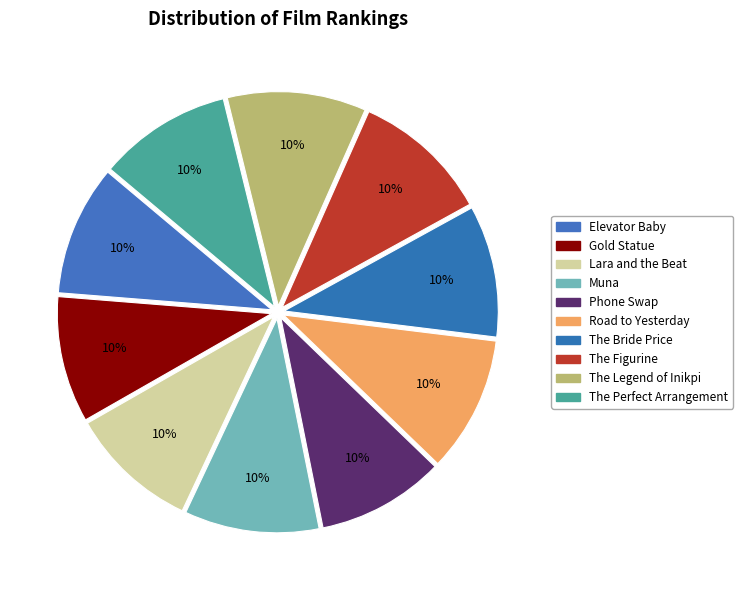

Which slice is the smallest?

Gold Statue